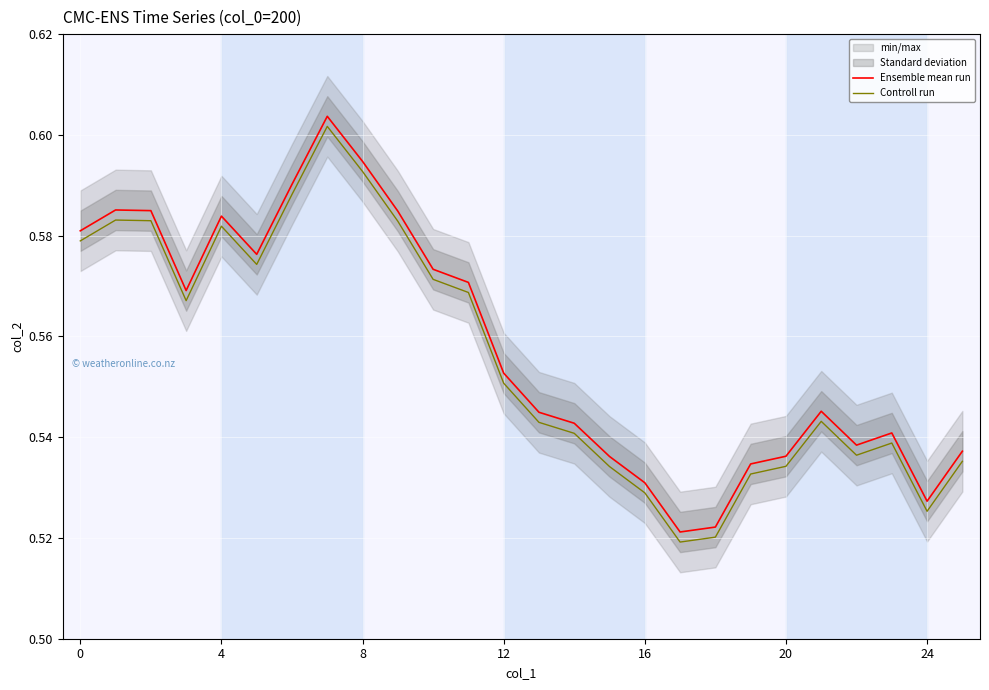

What is the value of the Controll run point at the 7th from the left?

0.6